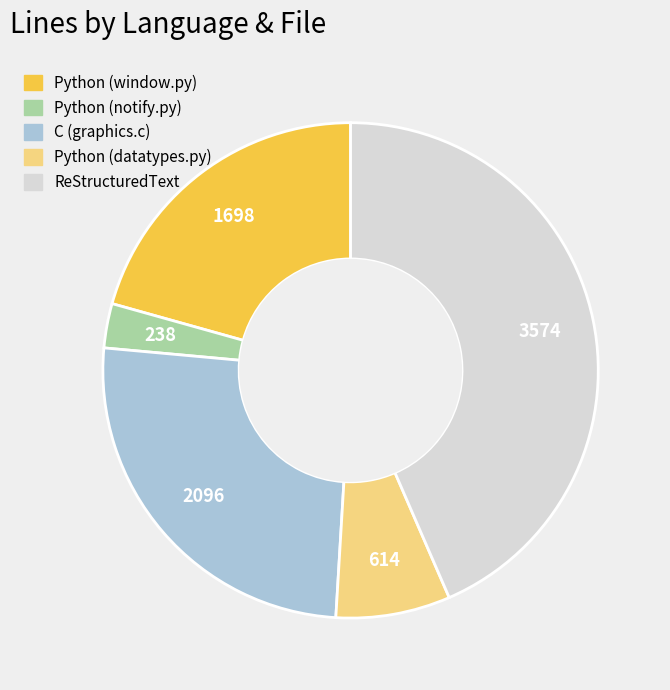

Is there any slice that represents more than half of the pie?

No